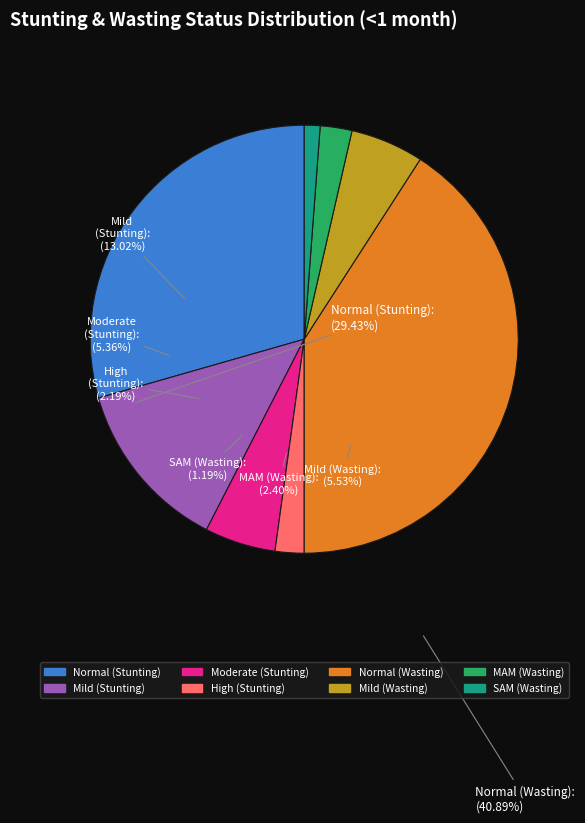

Is there any slice that represents more than half of the pie?

No